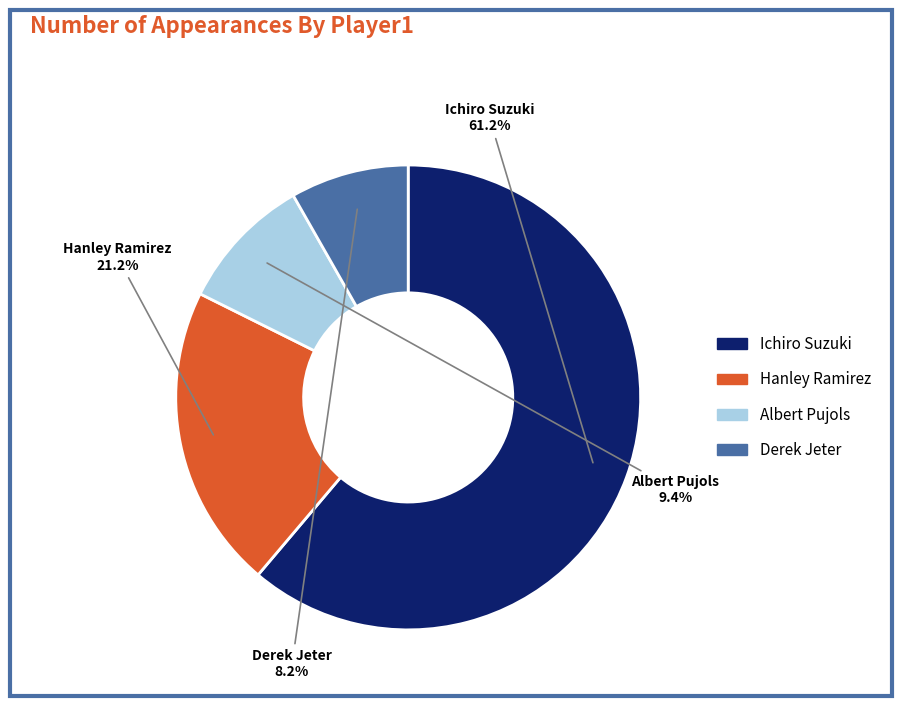

To the nearest percent, what is the combined percentage of Hanley Ramirez and Derek Jeter?

29%